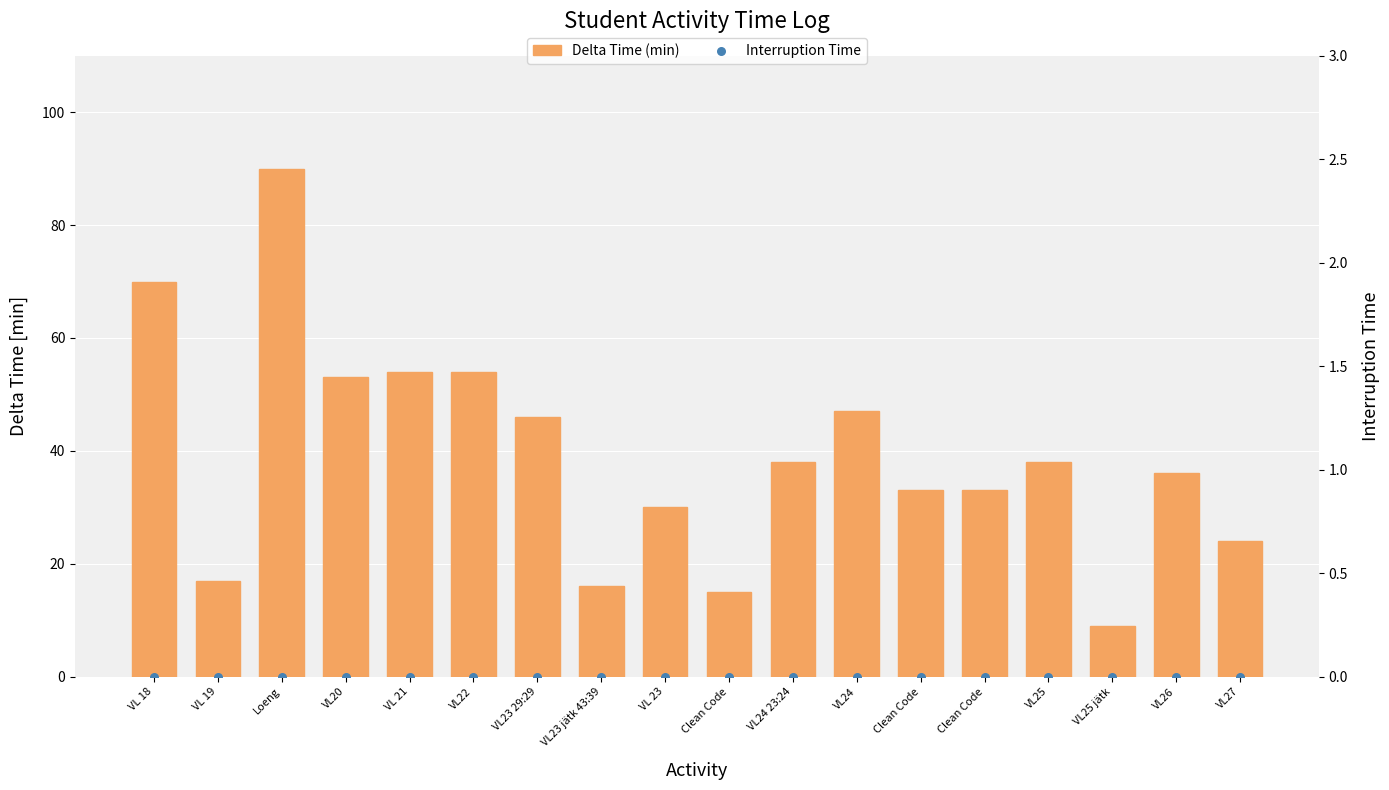

Which series has the largest Y range (max minus min)?

Delta Time (min)